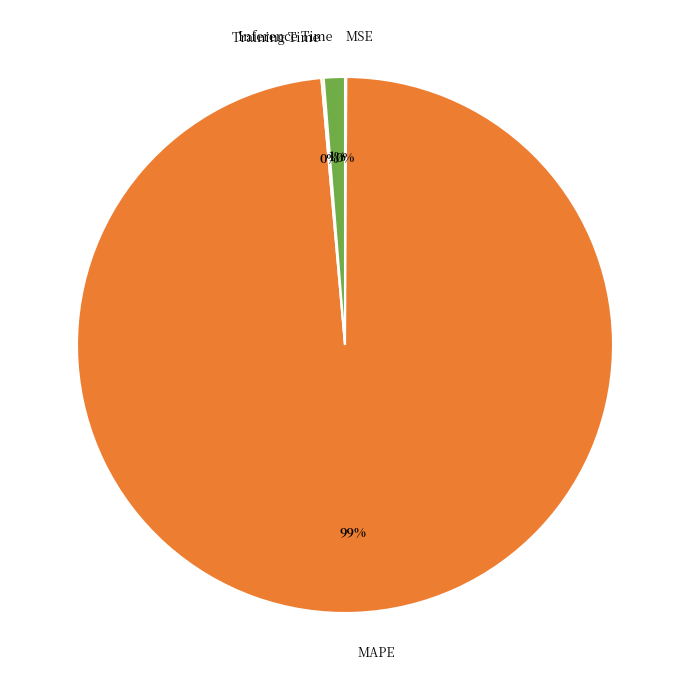

To the nearest percent, what percentage of the pie is Inference Time?

1%